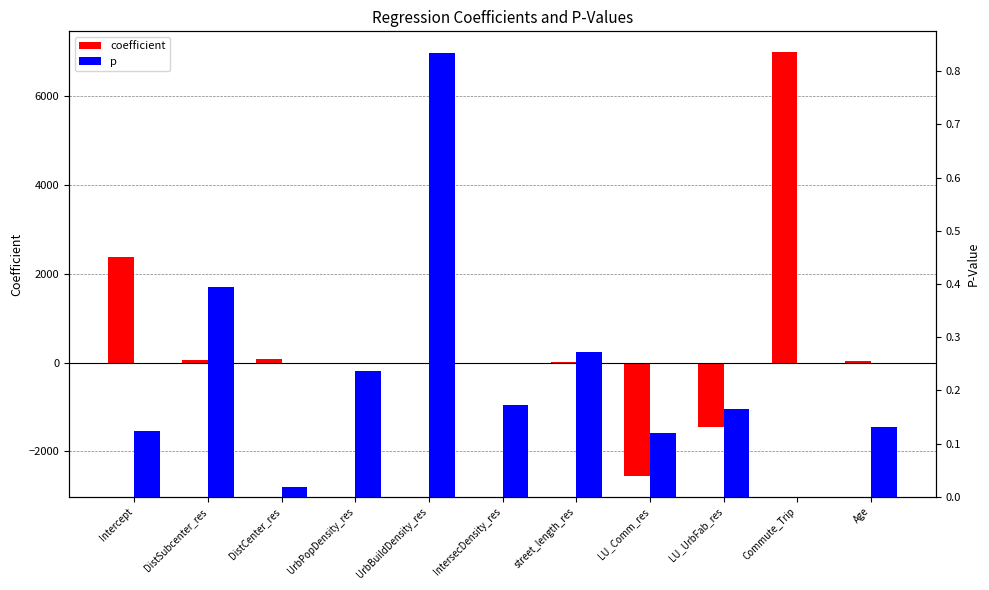

What is the difference between the coefficient values at UrbBuildDensity_res and Age?

26.1